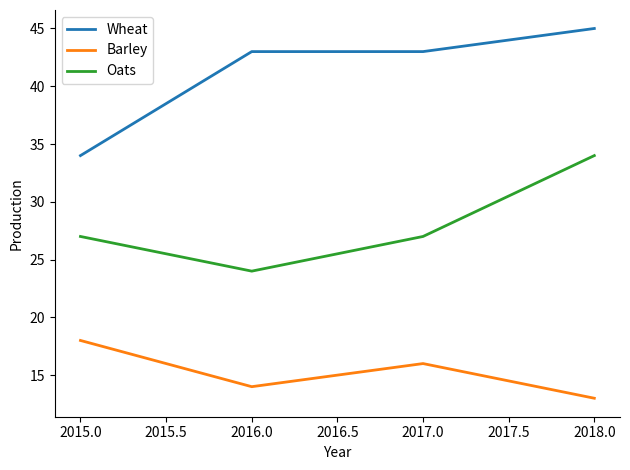

Where does the Barley series first go above 16?

2015.0